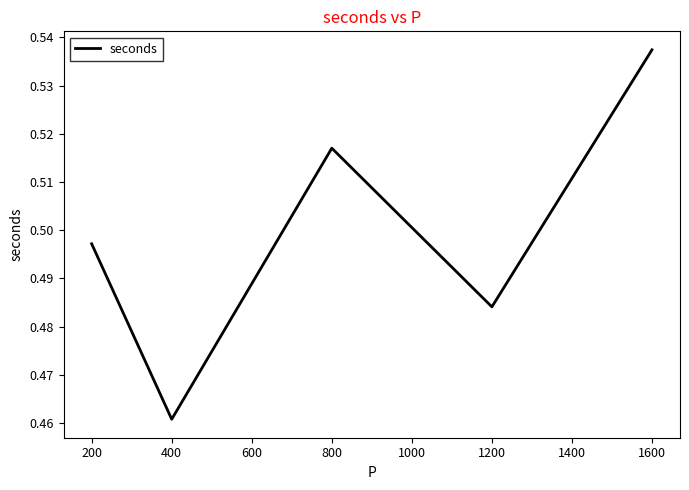

How many categories are shown in the chart?

5